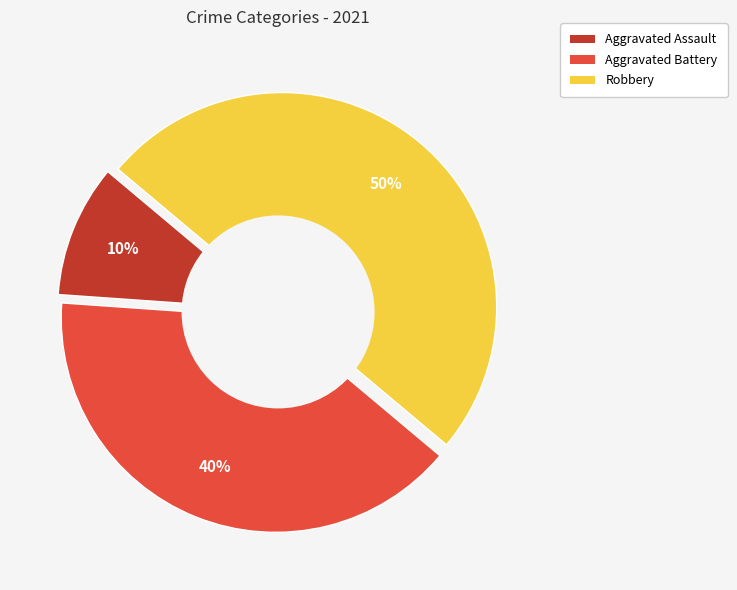

To the nearest percent, what is the difference between the Aggravated Assault and Aggravated Battery slice percentages?

30%